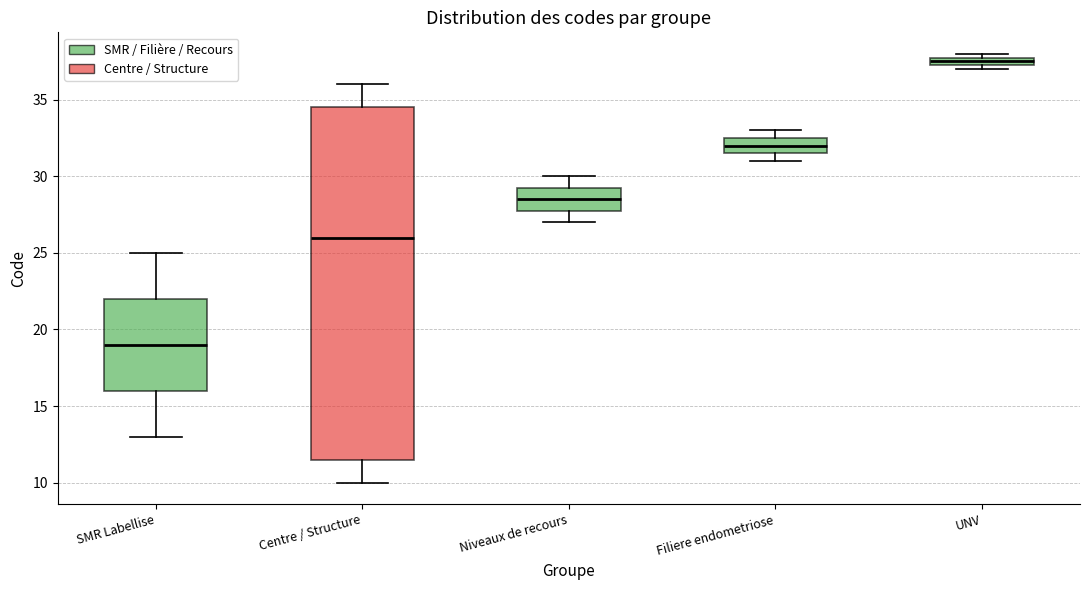

Which box is the tallest, from its lower edge to its upper edge?

Centre / Structure